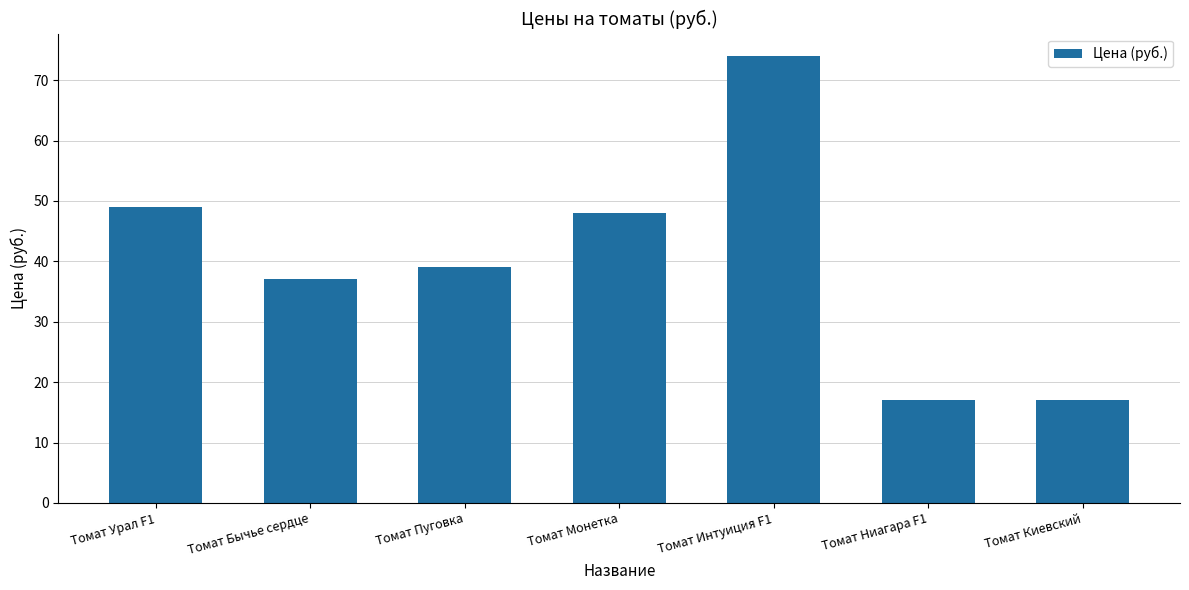

How many data points are less than 39?

3